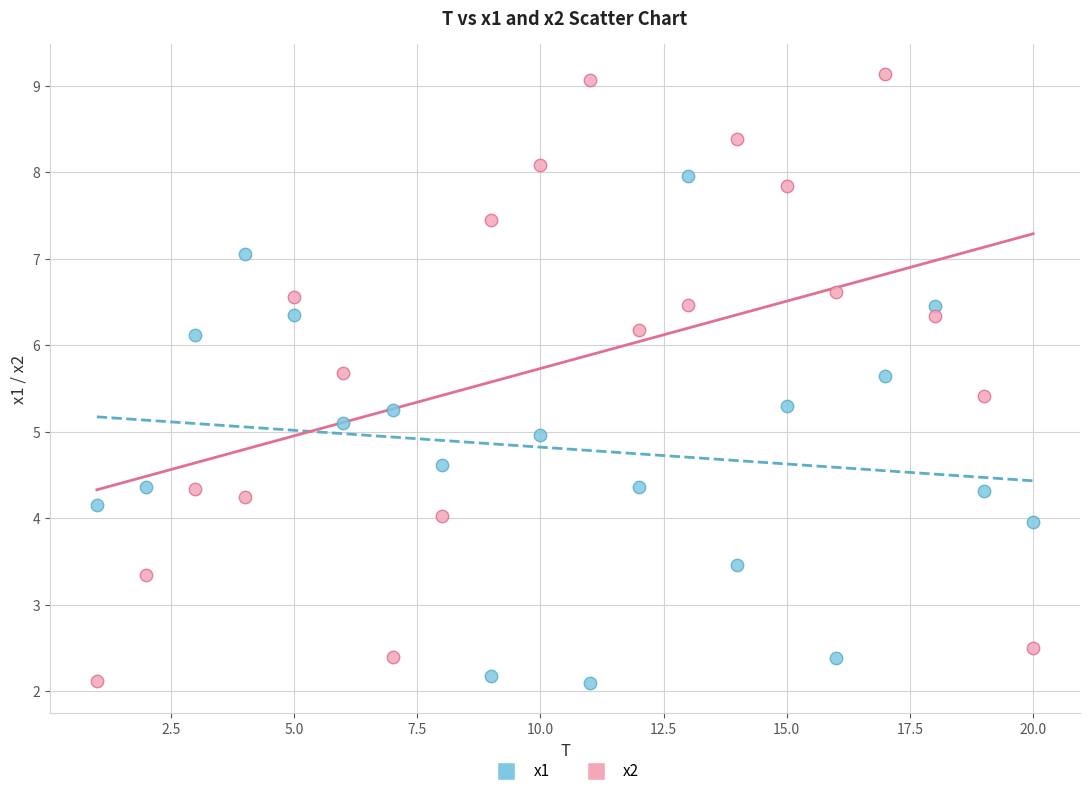

Across all data points, what is the range of X values (max minus min)?

19.0